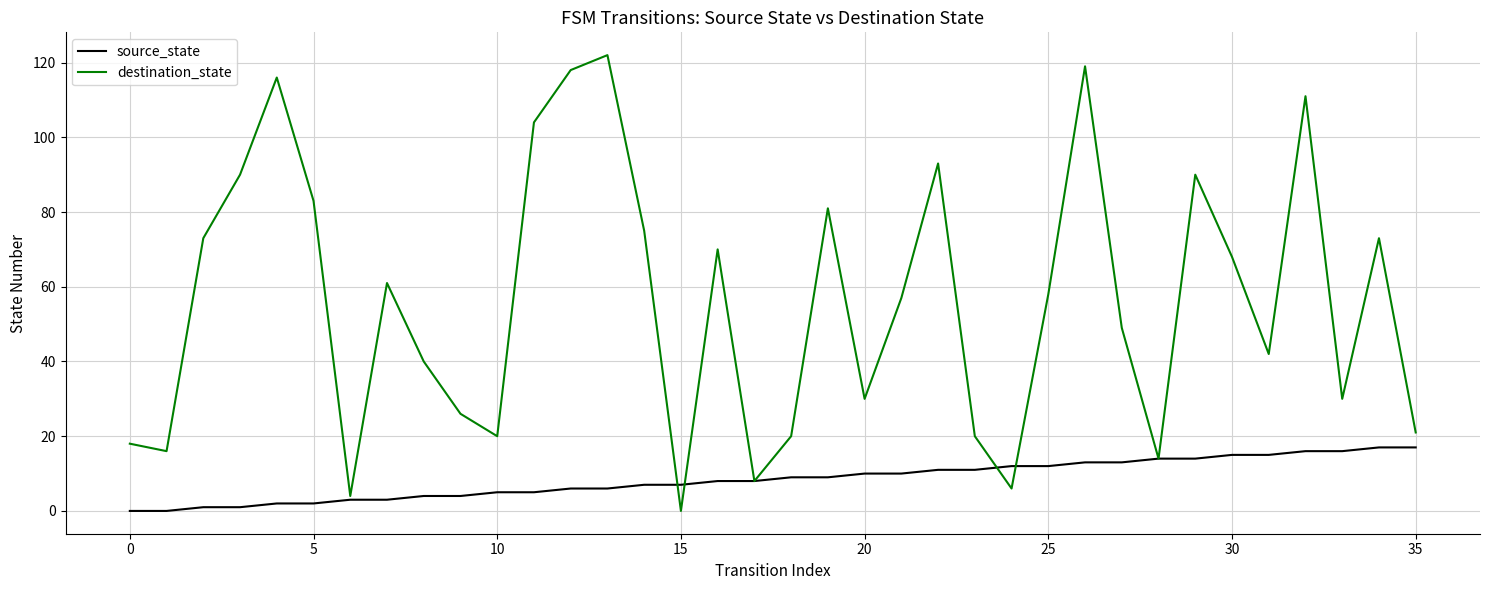

How many positive values does the destination_state series have?

35